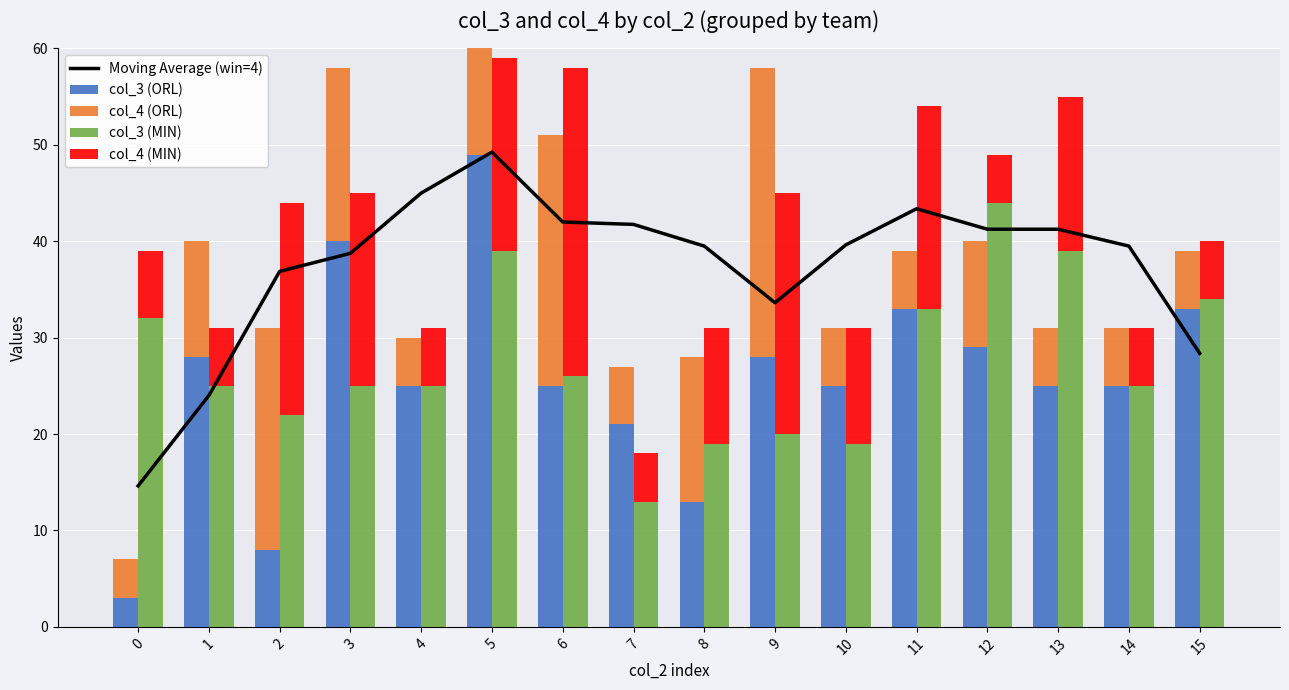

Reading right to left, transcribe all the data shown in this chart.

Moving Average (win=4): 28.4	39.5	41.2	41.2	43.4	39.6	33.6	39.5	41.8	42.0	49.2	45.0	38.8	36.9	24.0	14.6
col_3 (ORL): 33.0	25.0	25.0	29.0	33.0	25.0	28.0	13.0	21.0	25.0	49.0	25.0	40.0	8.0	28.0	3.0
col_4 (ORL): 6.0	6.0	6.0	11.0	6.0	6.0	30.0	15.0	6.0	26.0	13.0	5.0	18.0	23.0	12.0	4.0
col_3 (MIN): 34.0	25.0	39.0	44.0	33.0	19.0	20.0	19.0	13.0	26.0	39.0	25.0	25.0	22.0	25.0	32.0
col_4 (MIN): 6.0	6.0	16.0	5.0	21.0	12.0	25.0	12.0	5.0	32.0	20.0	6.0	20.0	22.0	6.0	7.0